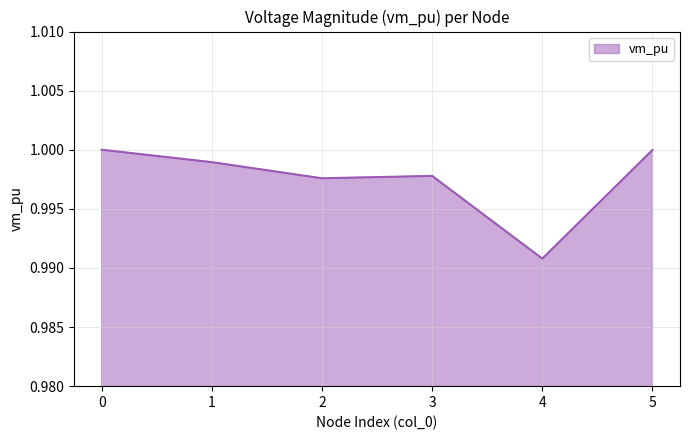

How many lines are shown in the chart?

1